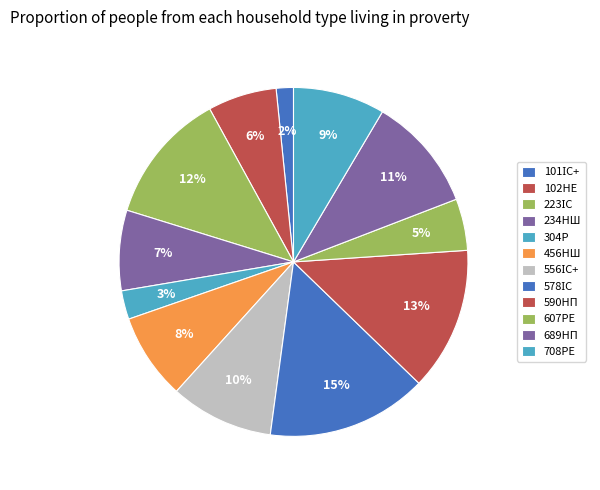

To the nearest percent, what portion does 689НП represent?

11%